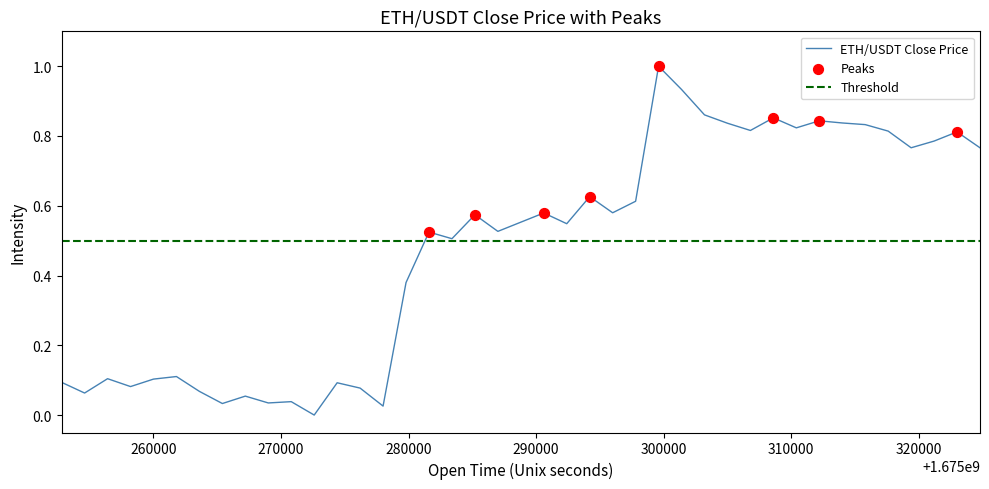

What is the highest value of the ETH/USDT Close Price series?

1.0